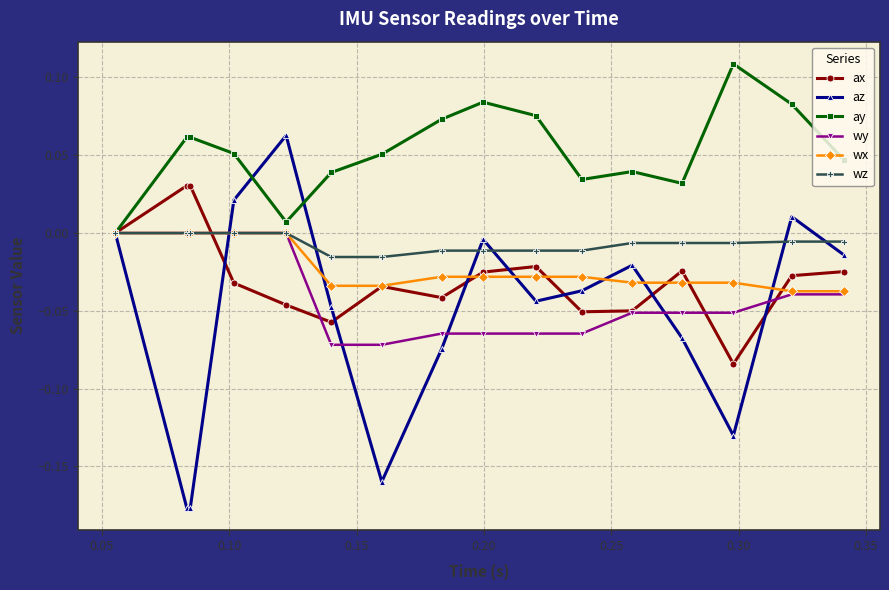

Which series has the largest total across all categories?

ay